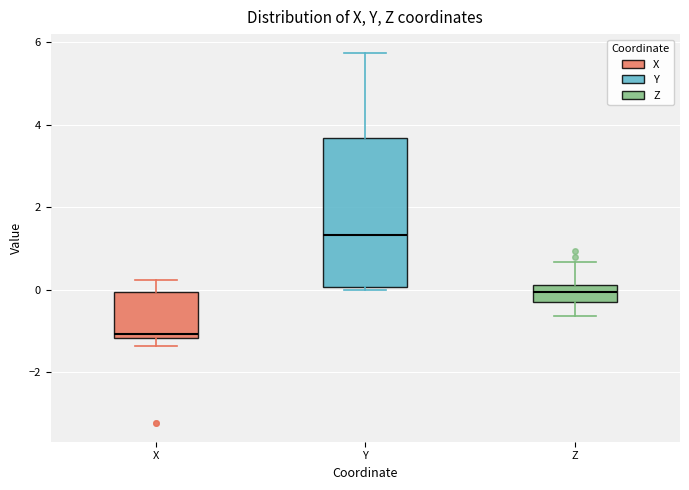

Reading left to right, transcribe this box plot: for each box, give where its median line is, the range the box spans, and where its two whiskers end, as read against the y-axis. The values are not printed on the chart, so give them approximately, as read against the axis.

X: median -1.0, box -1.2 to 0.0, whiskers -1.4 to 0.2
Y: median 1.4, box 0.0 to 3.6, whiskers 0.0 (just below the box's lower edge) to 5.8
Z: median 0.0, box -0.2 to 0.2, whiskers -0.6 to 0.6